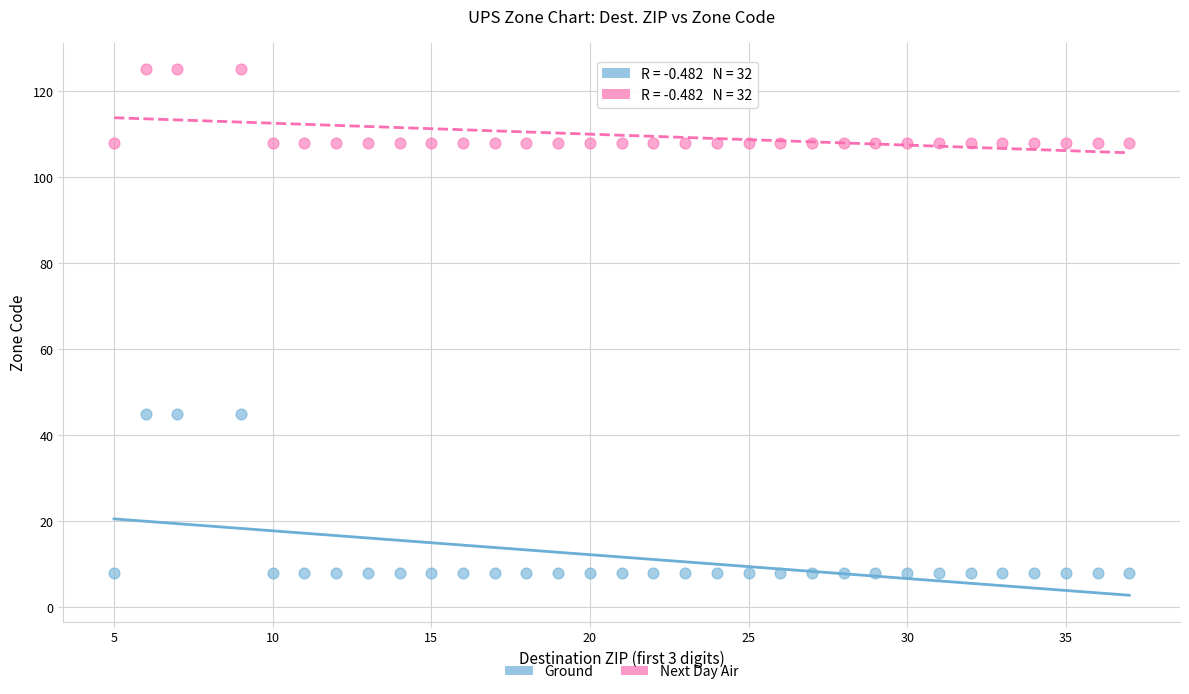

Which series reaches the minimum Y coordinate?

Ground